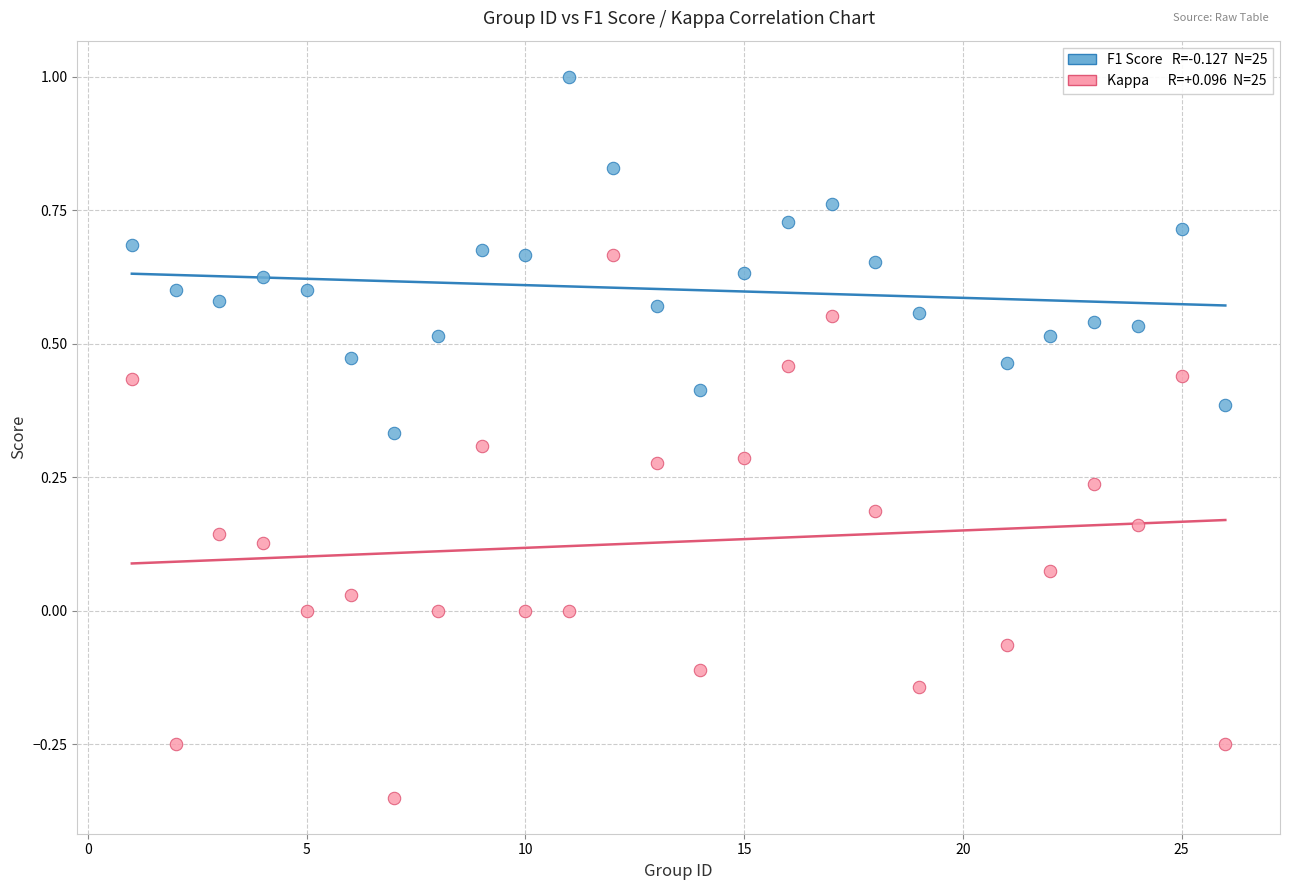

Across all data points, what is the range of X values (max minus min)?

25.0